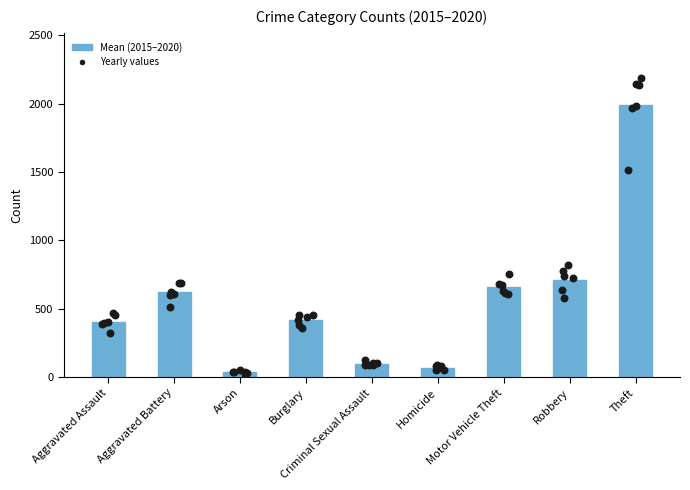

Which has a higher value, Aggravated Battery or Burglary?

Aggravated Battery